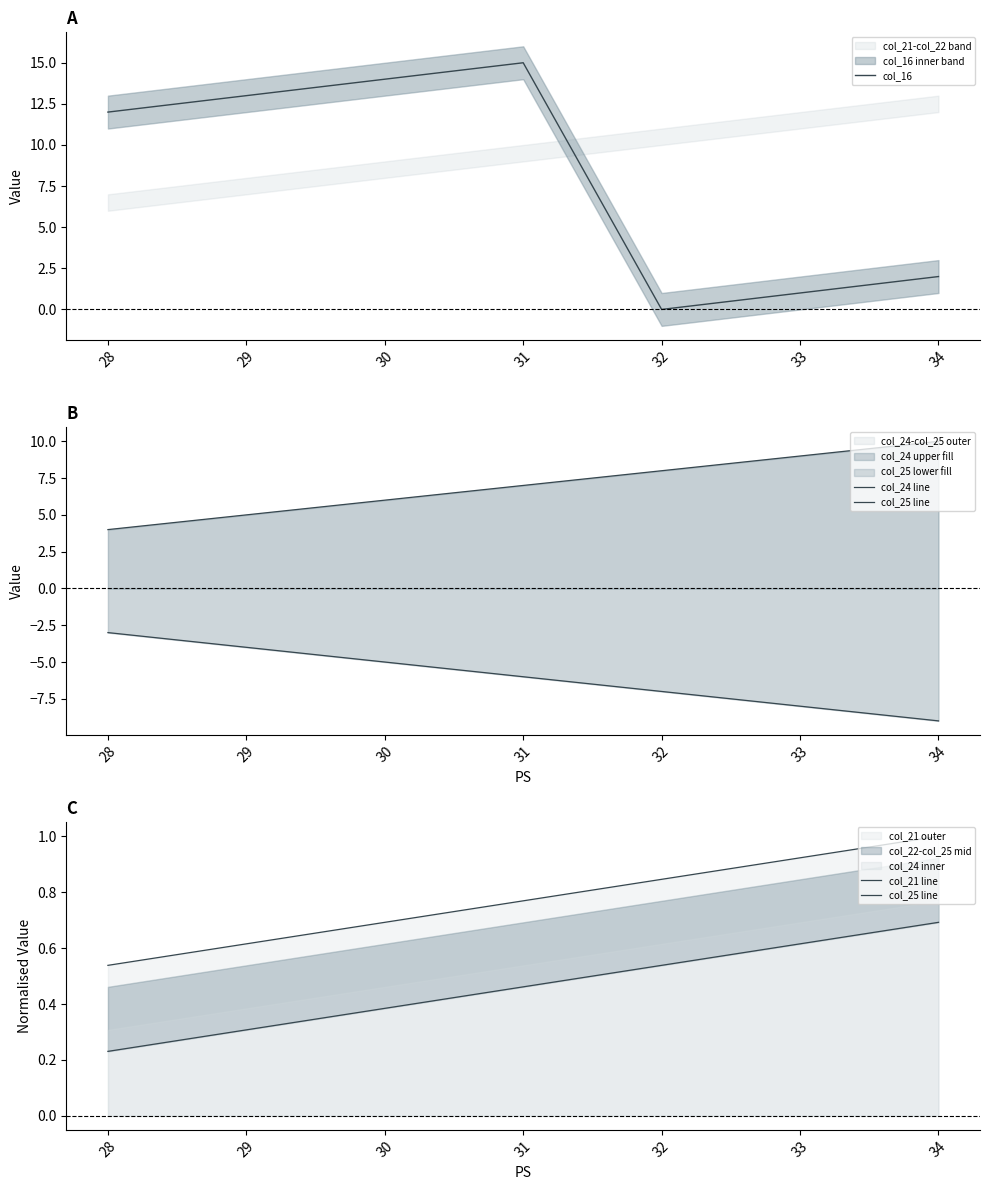

Is it true that col_16 equals 14 at 30?

True